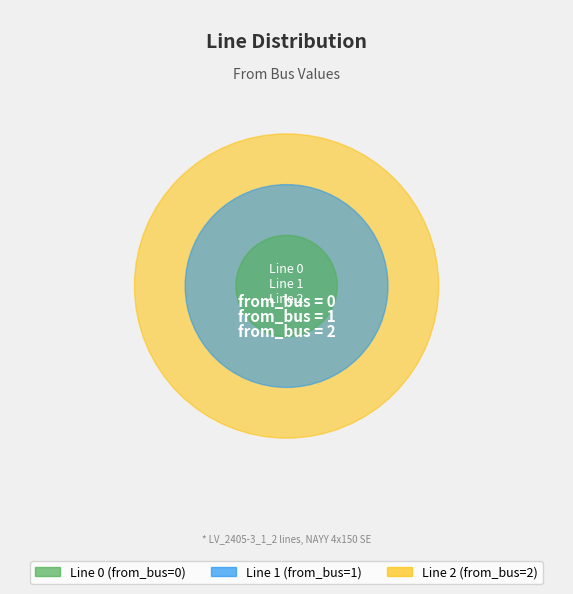

The Line 2 slice represents 67% of the pie. True or false?

True